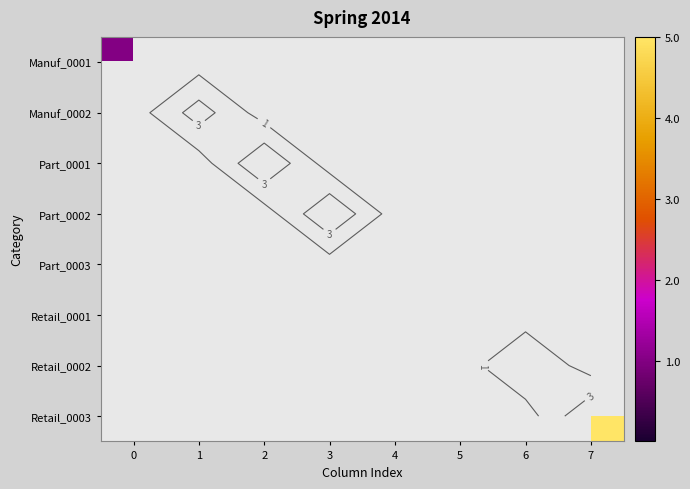

Rank the series at 7 from lowest to highest value.

Manuf_0001, Manuf_0002, Part_0001, Part_0002, Part_0003, Retail_0001, Retail_0002, Retail_0003